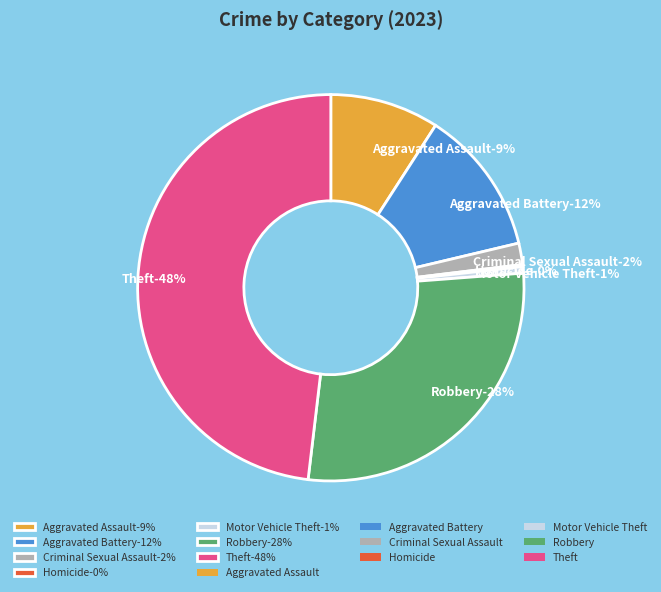

Which has a higher value, Criminal Sexual Assault or Motor Vehicle Theft?

Criminal Sexual Assault